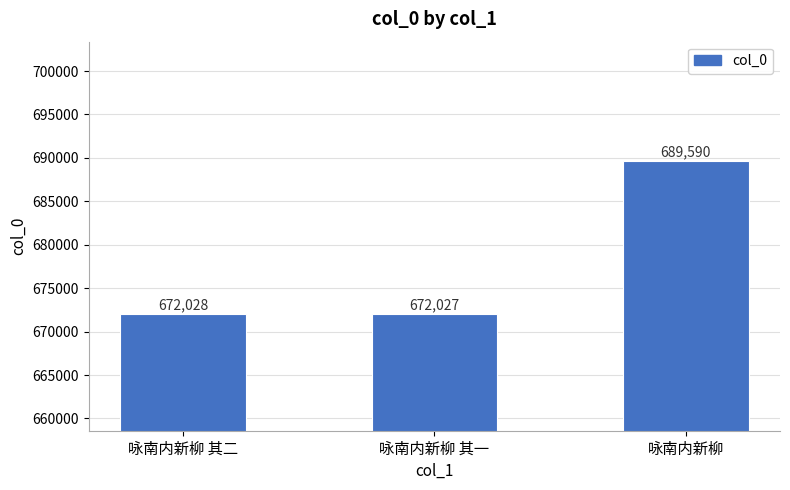

Which has a higher value, 咏南内新柳 其一 or 咏南内新柳?

咏南内新柳